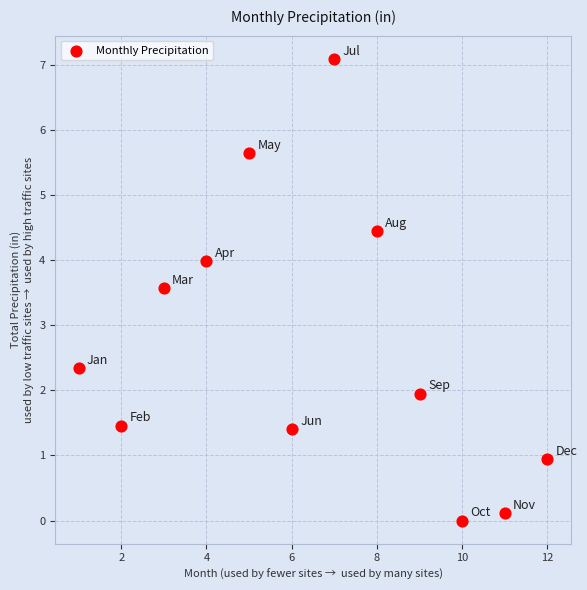

What is the average Y value?

2.7